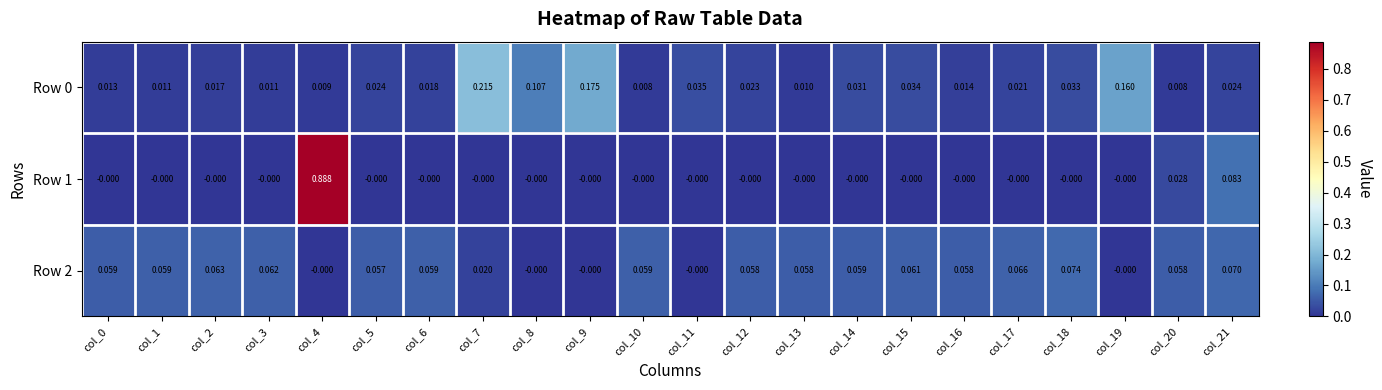

At how many categories does at least one series exceed 0?

22